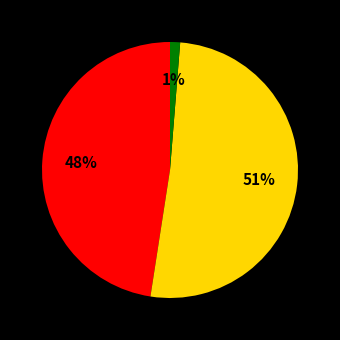

To the nearest percent, what is the difference between the largest and smallest slice percentages?

50%